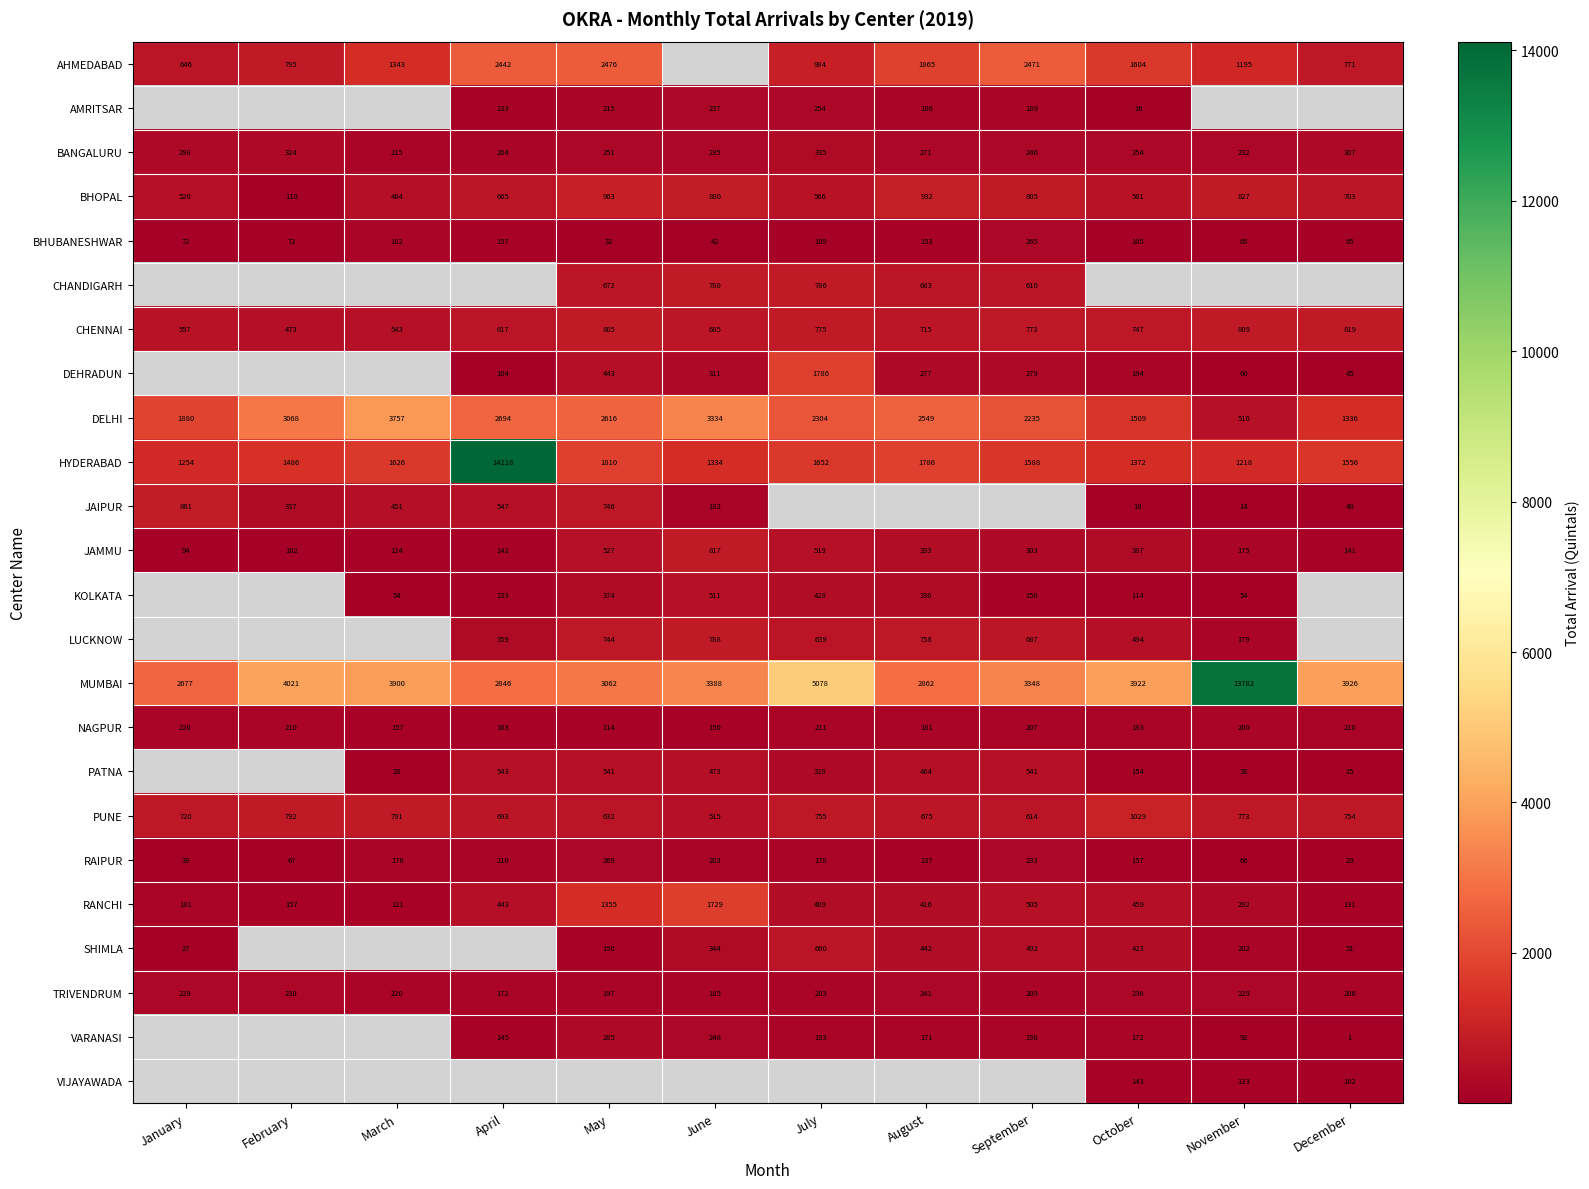

Which category has the highest value across all series?

April